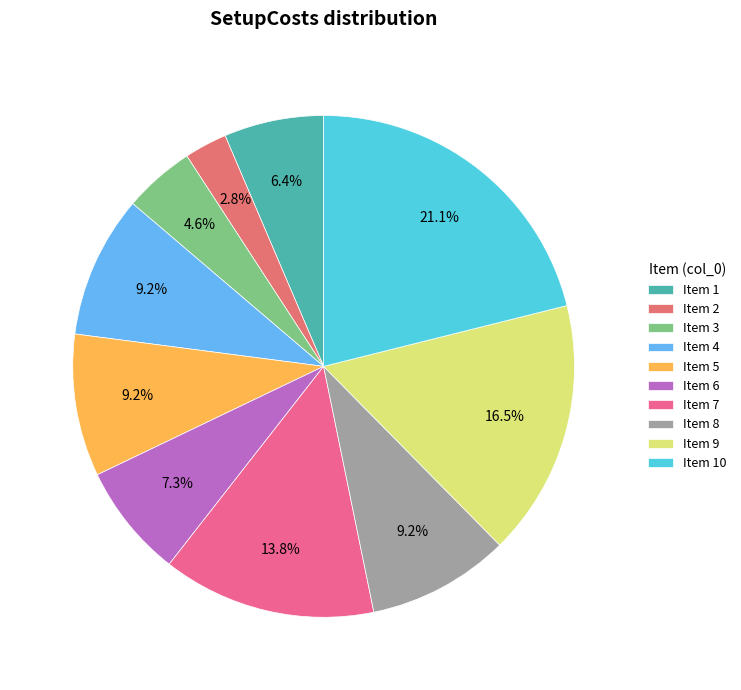

How many slices are in this pie chart?

10